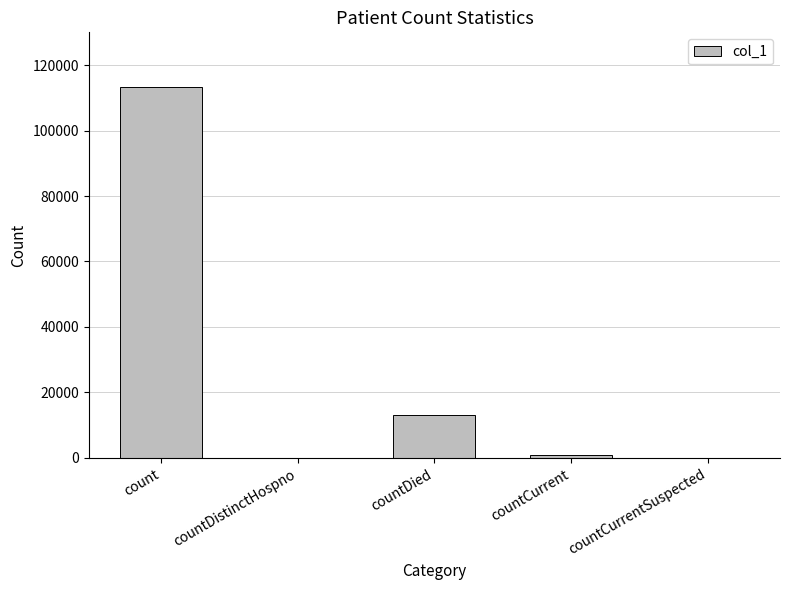

The chart shows a value of 0 at countCurrentSuspected. True or false?

True